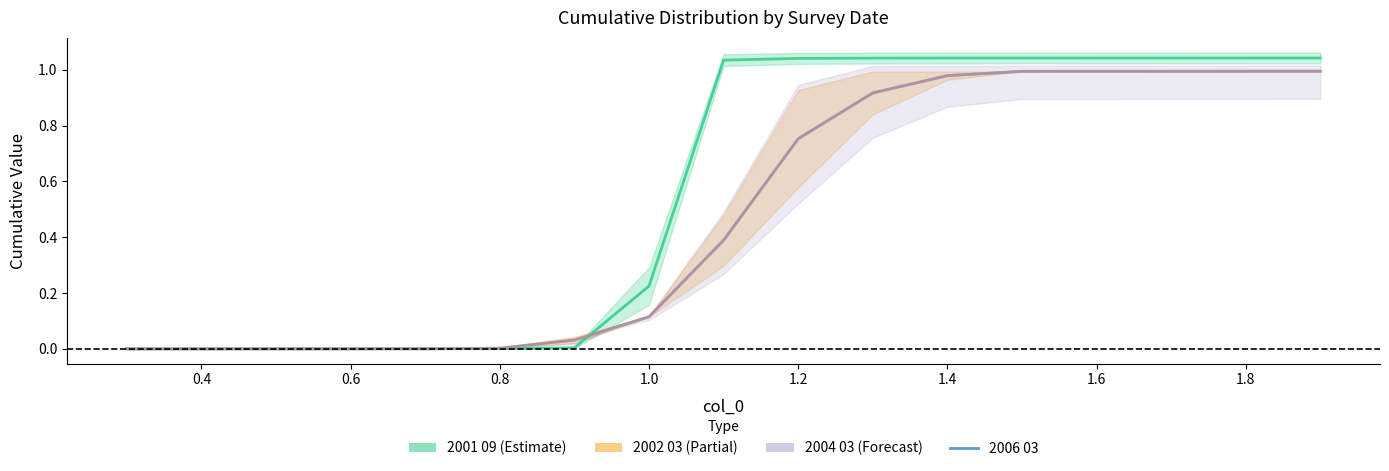

Does the chart display data point markers on the line(s)?

No